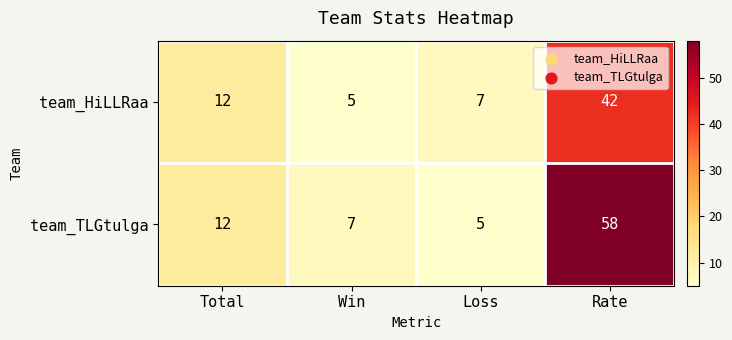

Is it true that team_HiLLRaa equals 42 at Rate?

True